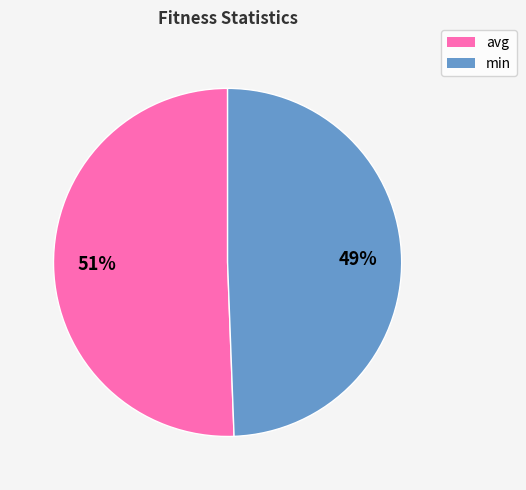

Do avg and min together represent more than half of the pie?

Yes